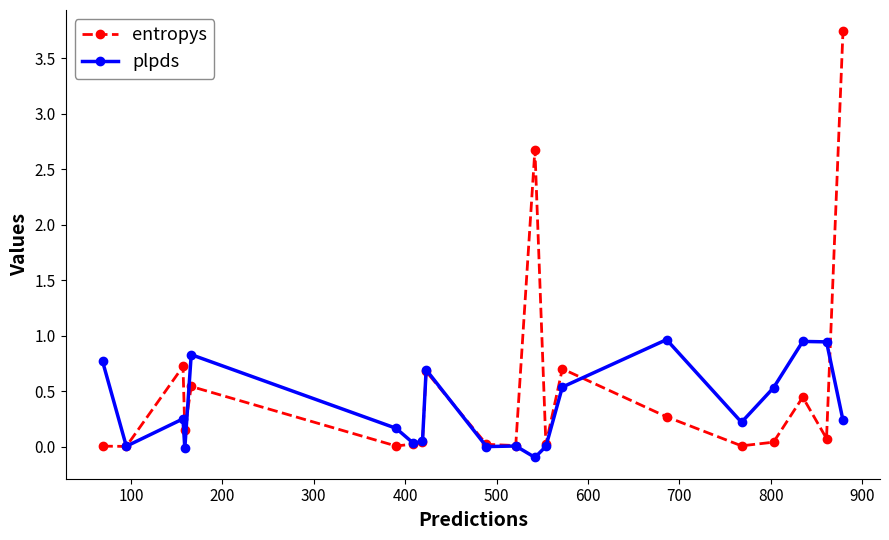

What is the maximum value shown in the chart?

3.7